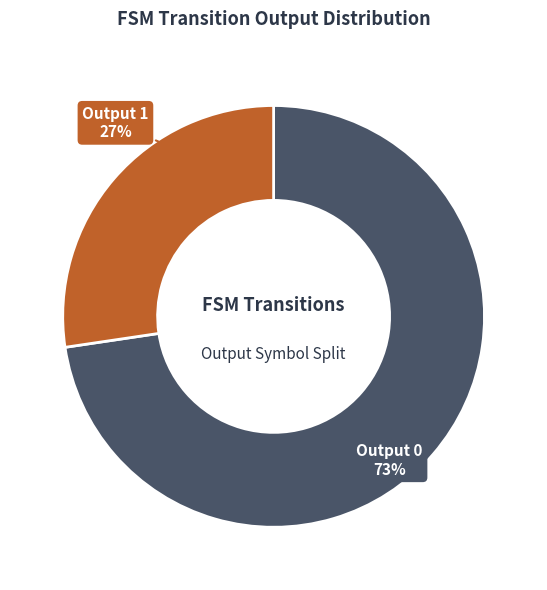

Which slice represents more than half of the pie?

Output 0